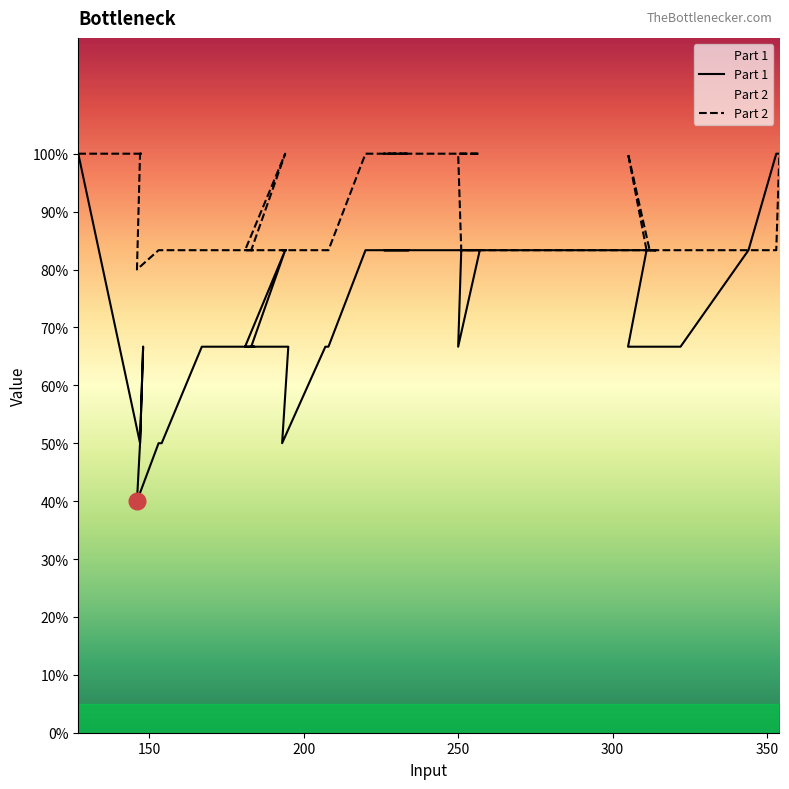

Which series has the widest spread of values?

Part 1